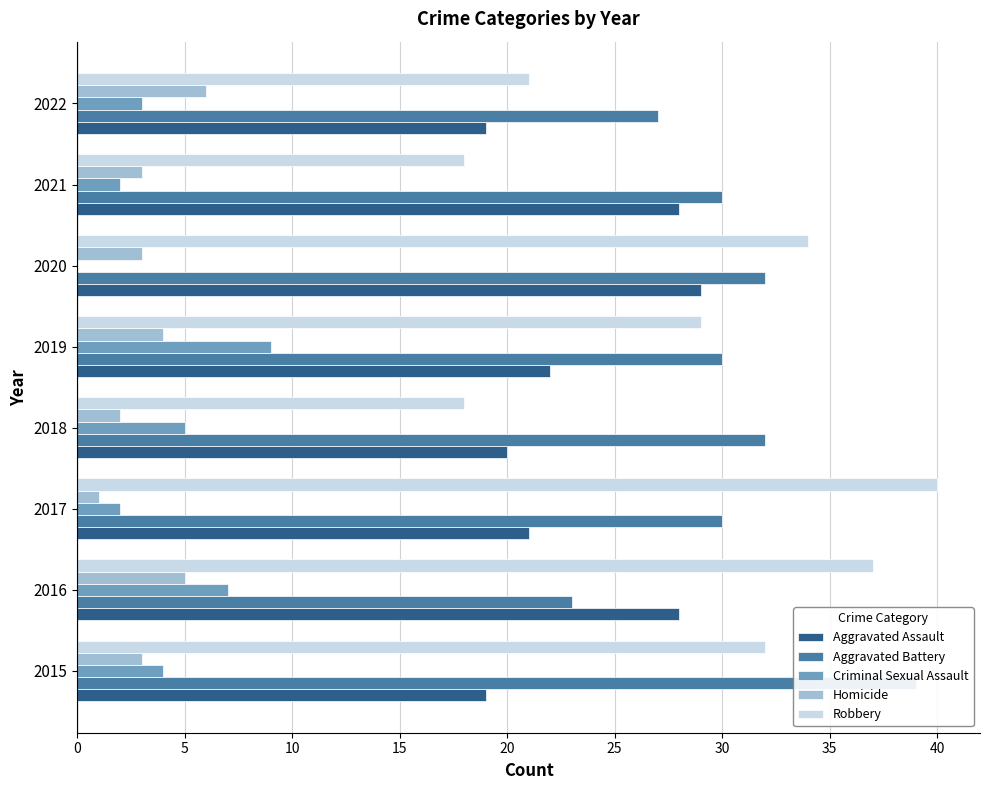

What is the value of the Homicide bar at the 7th from the left?

3